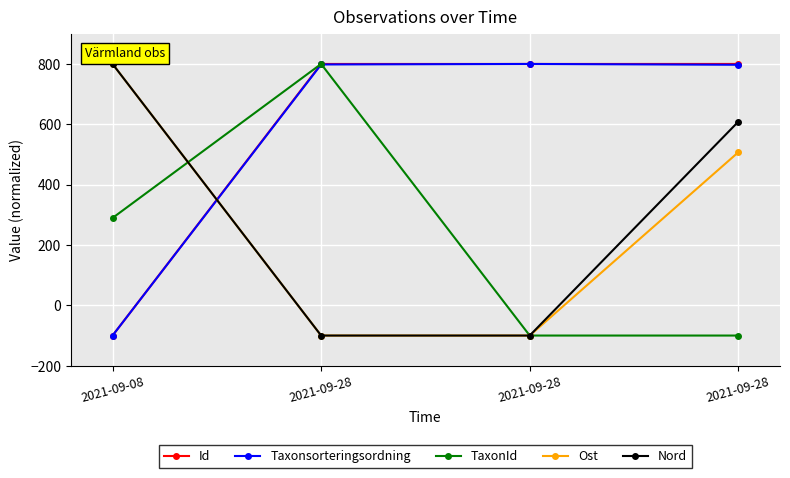

Does the chart have visible grid lines?

Yes